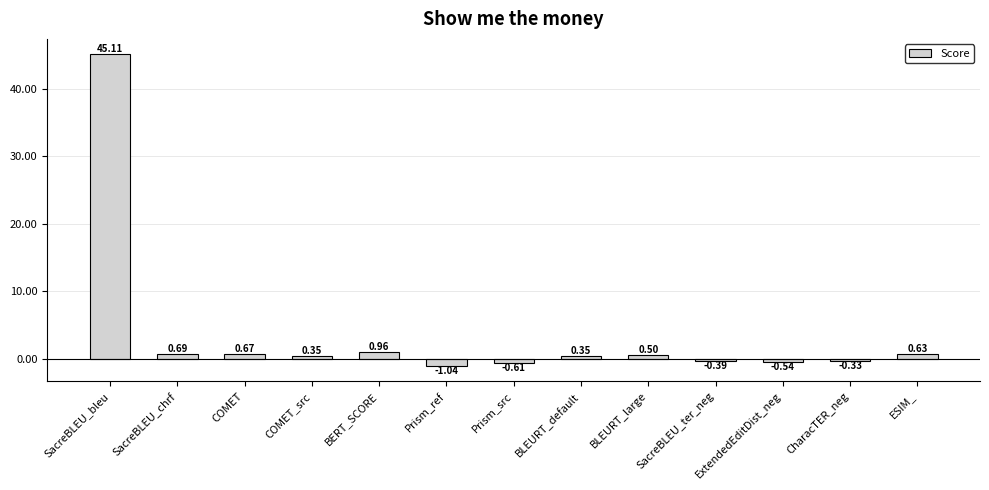

What is the change in value from SacreBLEU_chrf to Prism_src?

-1.3